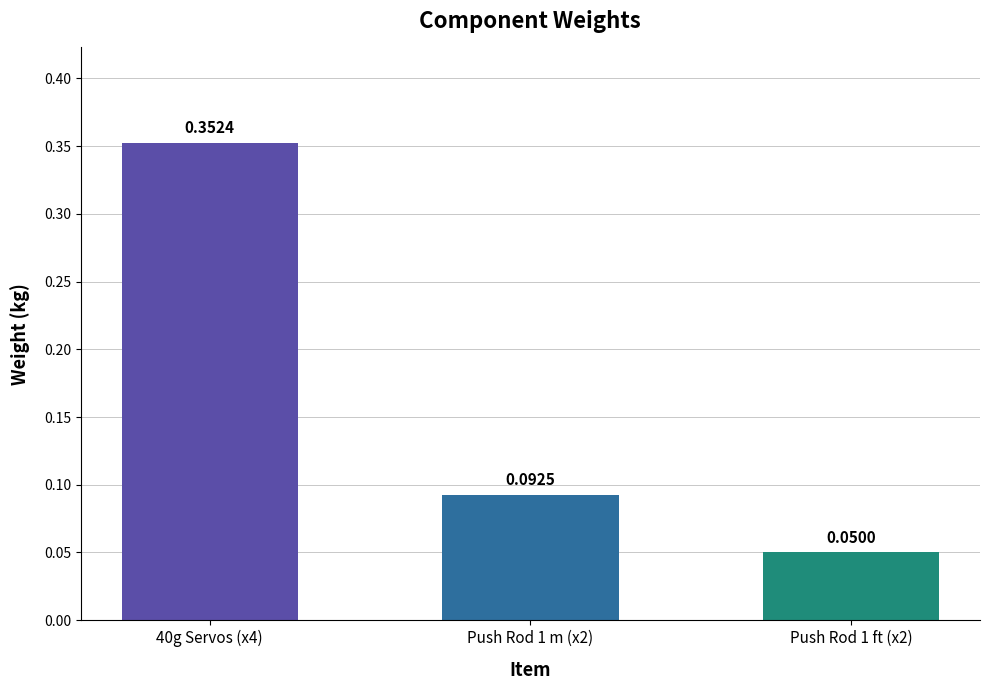

Between Push Rod 1 ft (x2) and Push Rod 1 m (x2), which is larger?

Push Rod 1 m (x2)